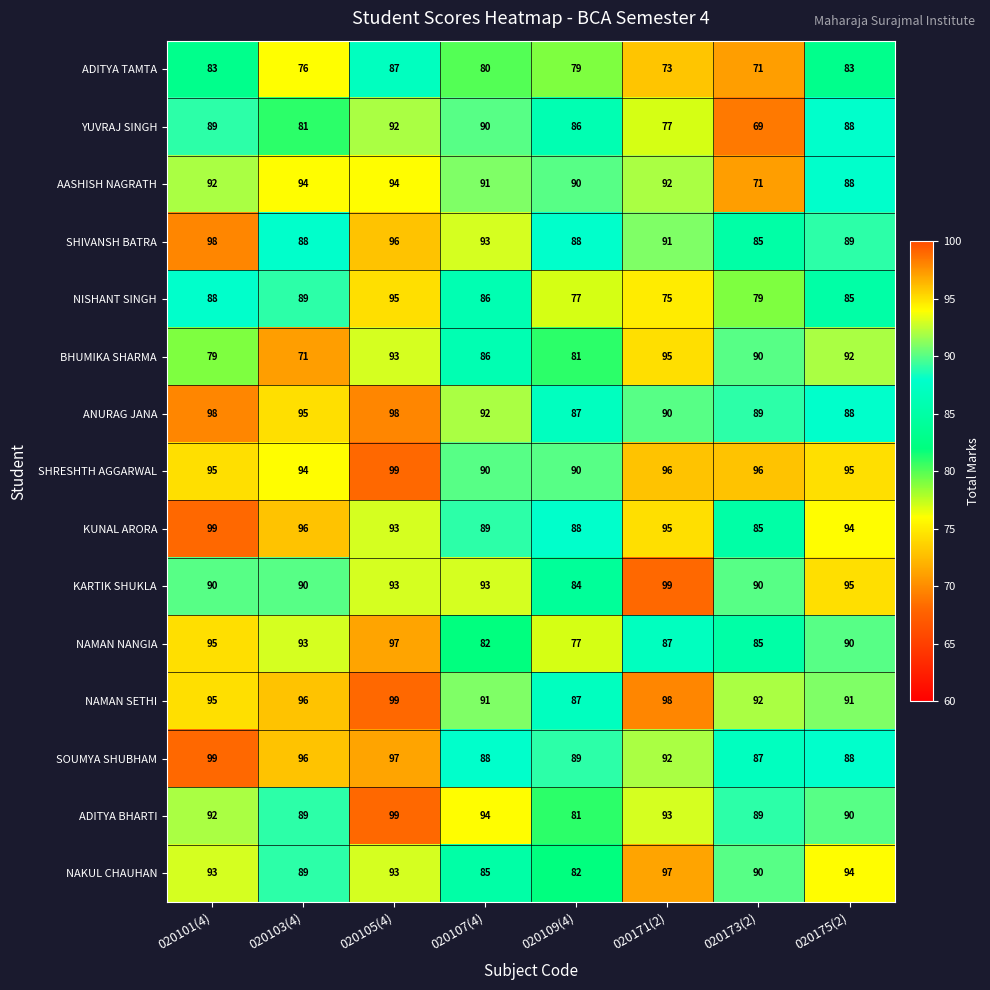

What is the average value of the SHIVANSH BATRA series?

91